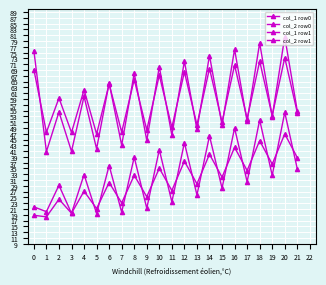

True or false: col_1 row0 and col_1 row1 cross at least once.

True